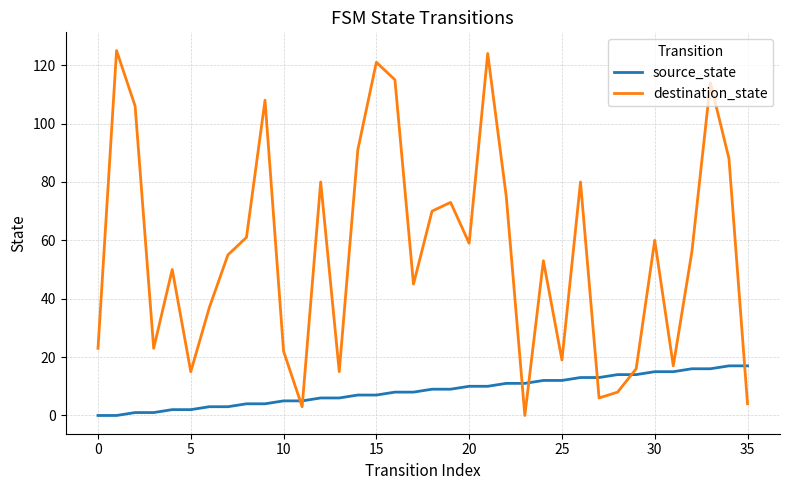

Which series has the largest range (max minus min)?

destination_state